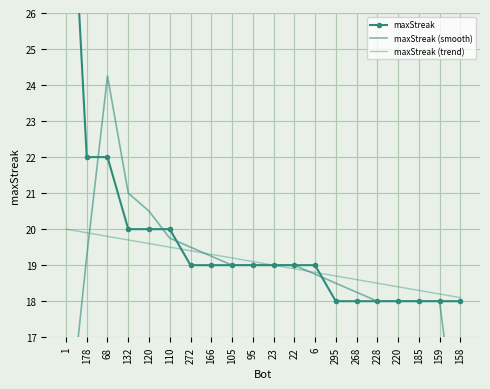

Between 120 and 166, which series saw the biggest shift?

maxStreak (smooth)